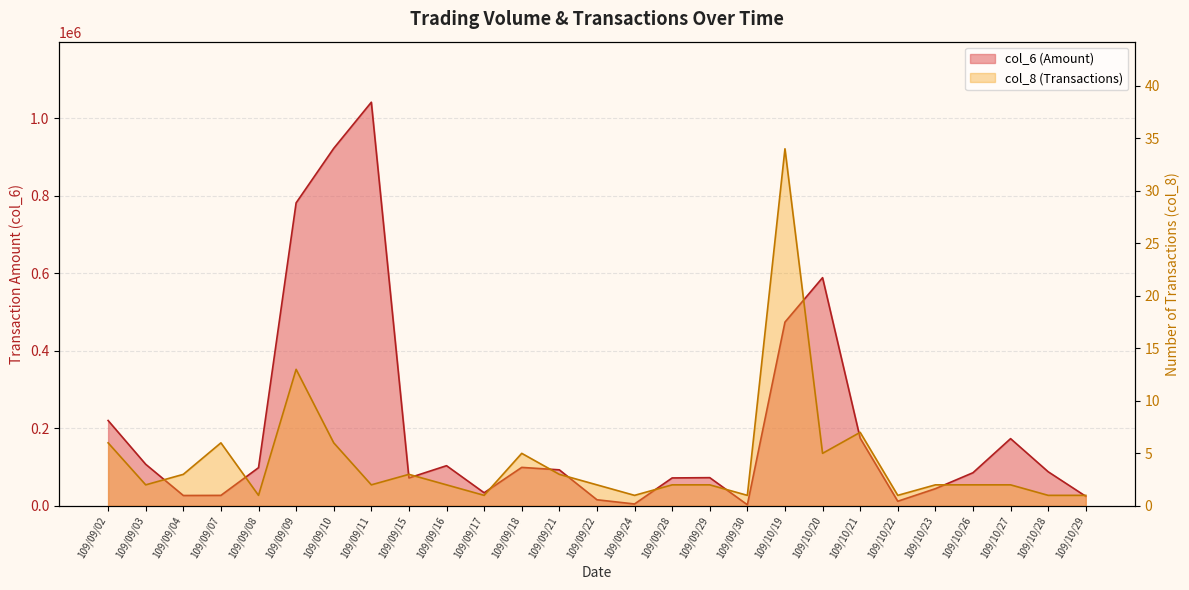

How many data points in col_8 are above 2?

11